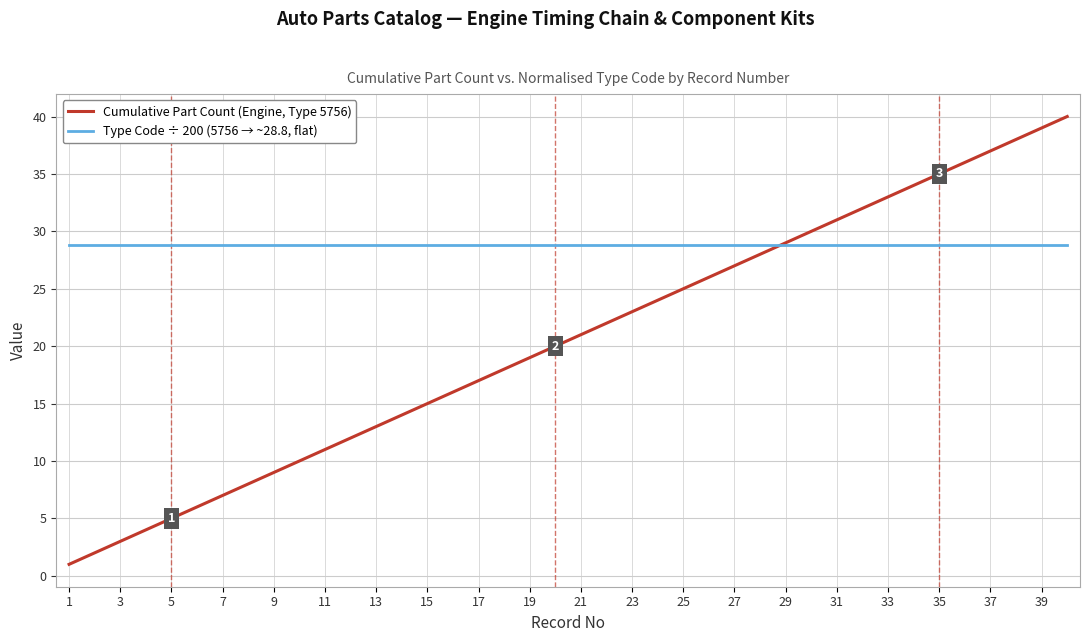

What is the maximum value shown in the chart?

40.0